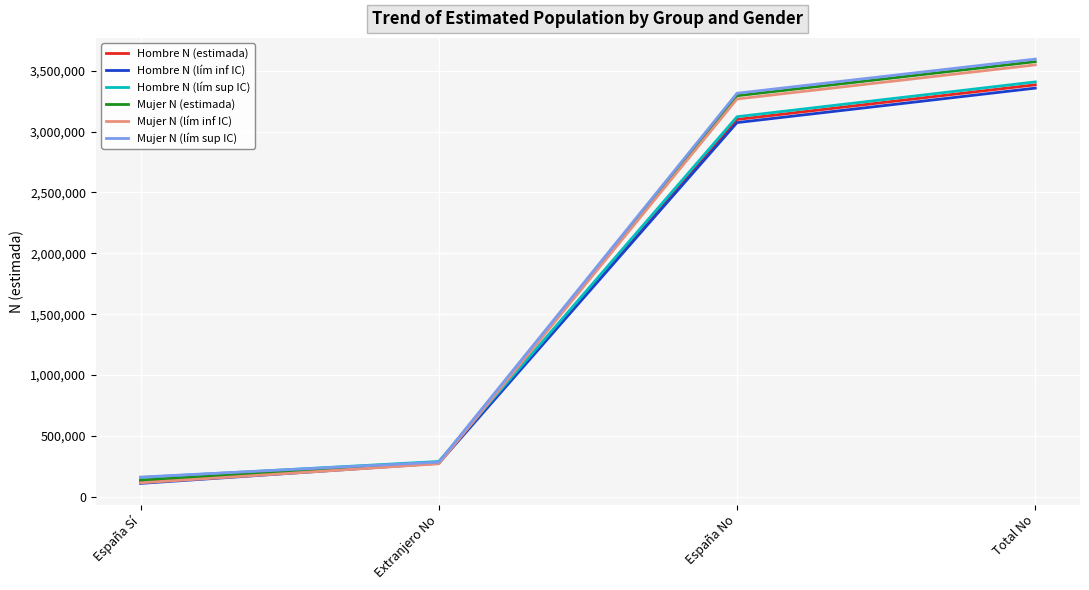

What is the difference between the maximum and minimum values in the Mujer N (lím sup IC) series?

3432344